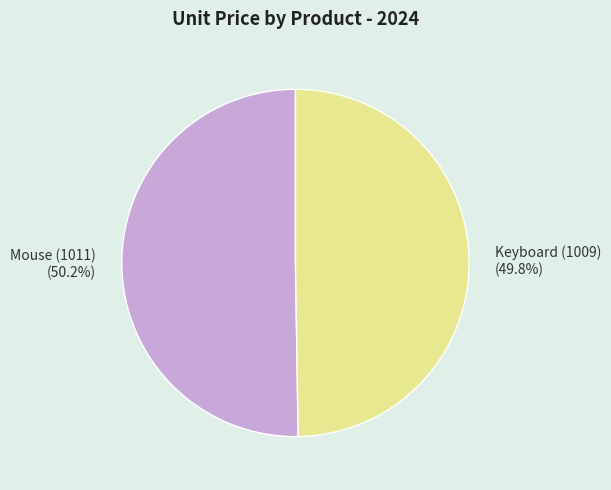

True or false: Mouse (1011) accounts for 43% of the total.

False